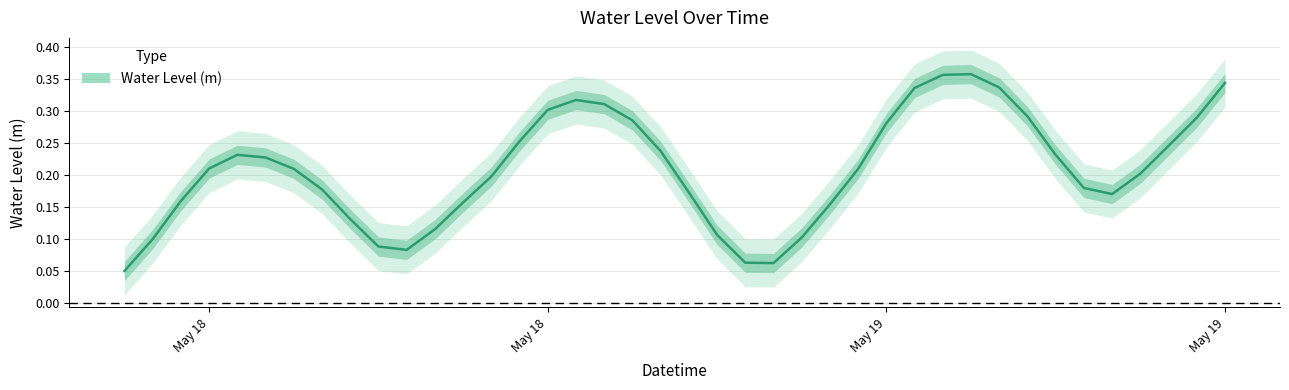

How many interior local valleys (lower than both neighbors) does the data have?

3